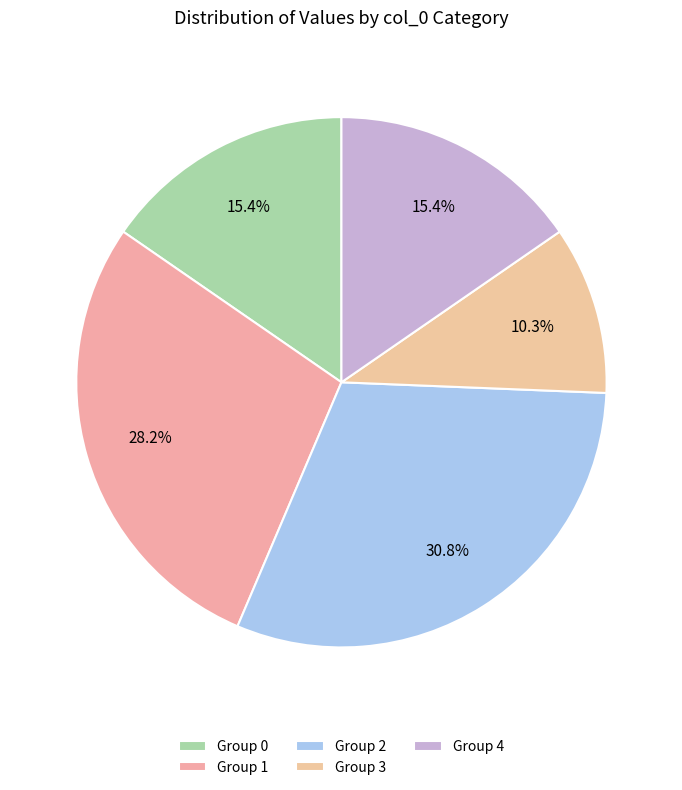

Count the number of slices in the pie.

5